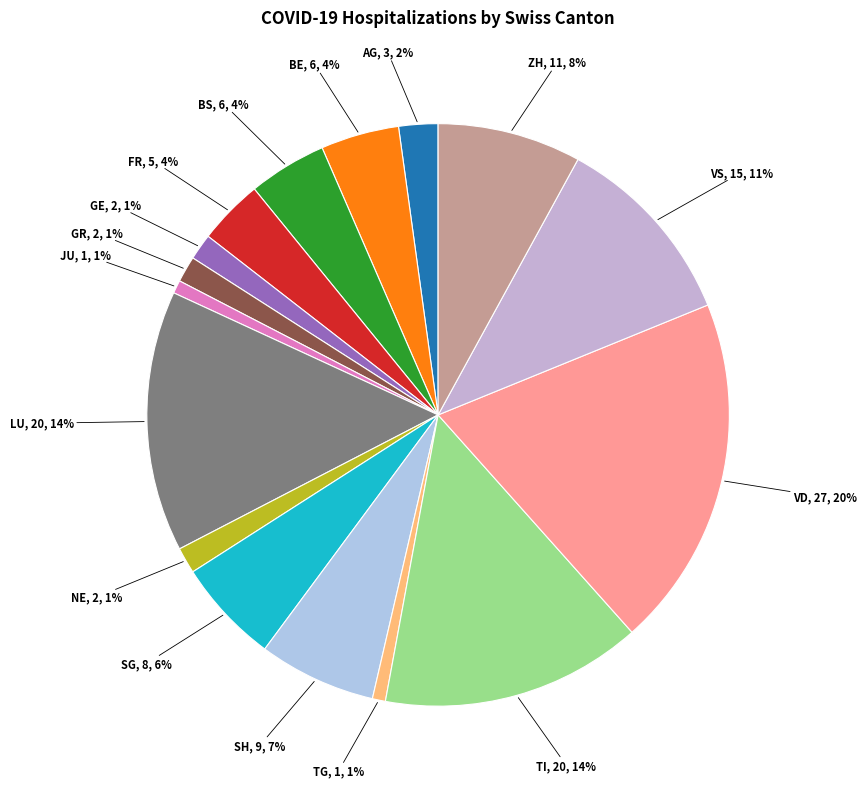

Count the number of slices in the pie.

16